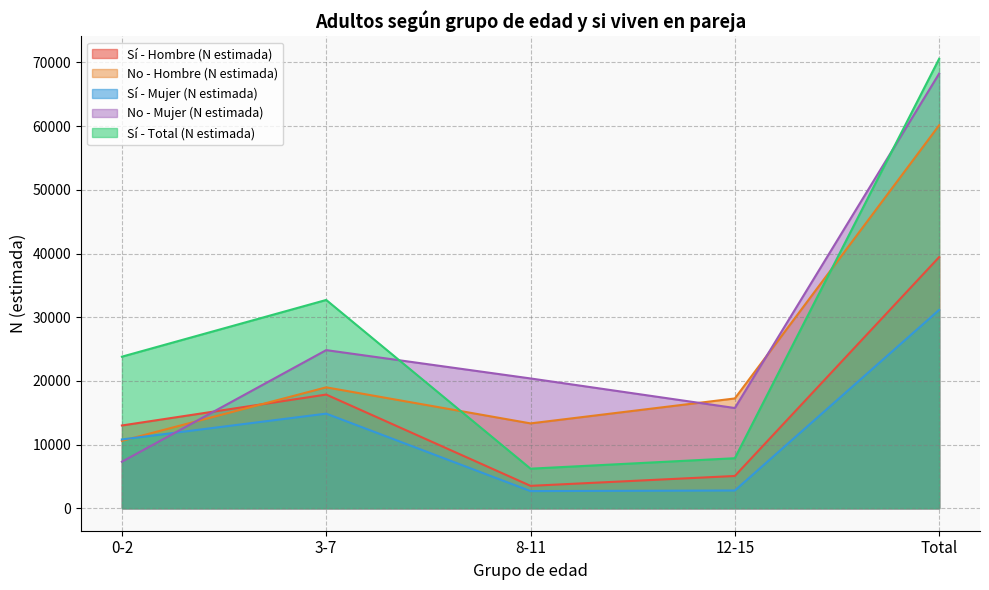

At which category does No - Mujer (N estimada) reach its first local peak?

3-7